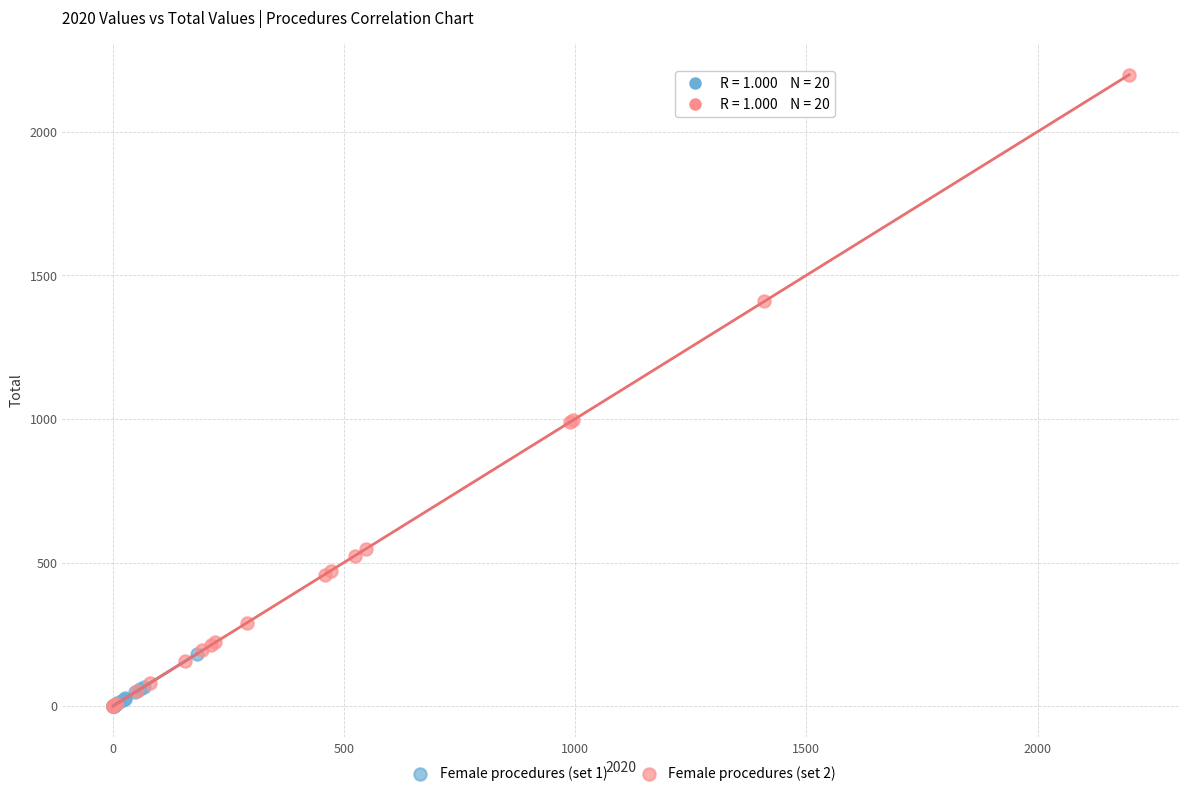

What are all the series names shown in the legend?

Female procedures (set 1), Female procedures (set 2)